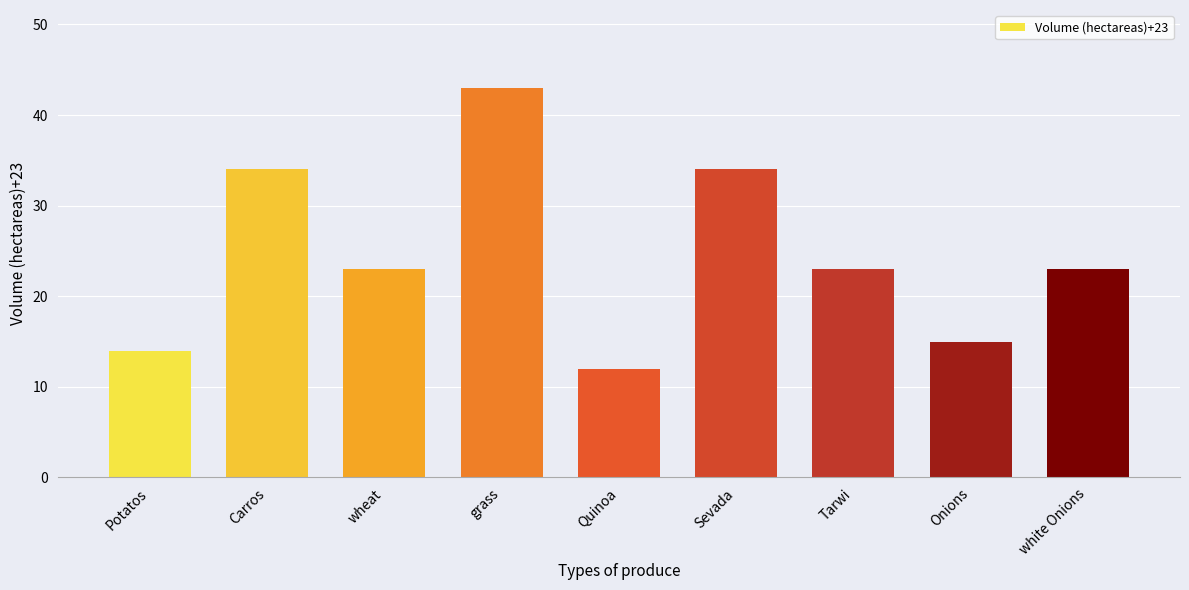

Is it true that the value at Quinoa is 12?

True